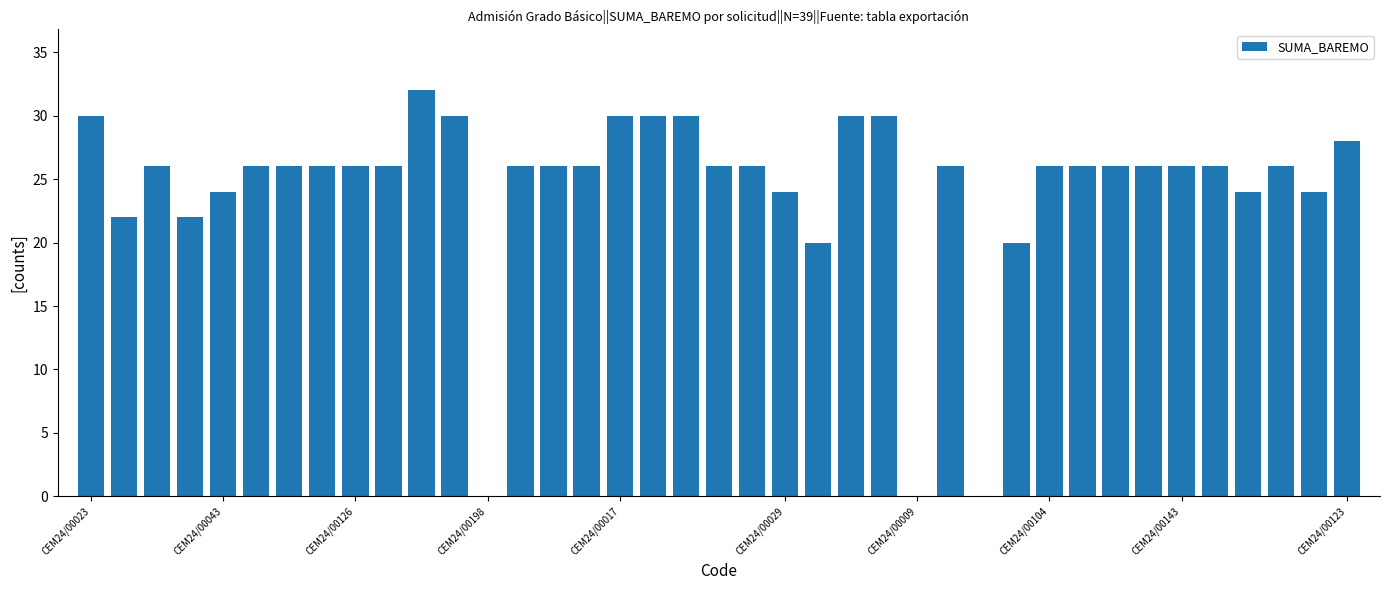

What is the greatest value displayed?

32